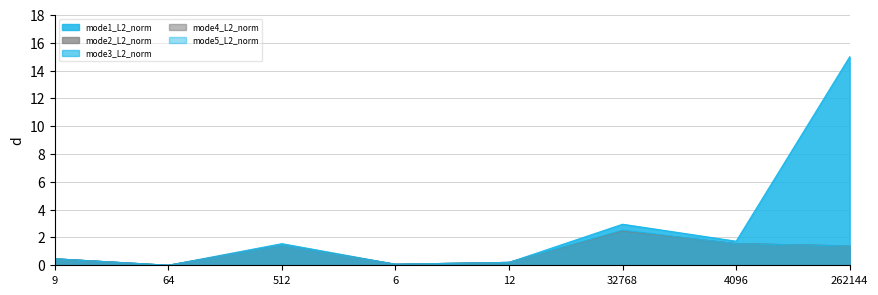

At which label is mode4_L2_norm closest to 1?

262144